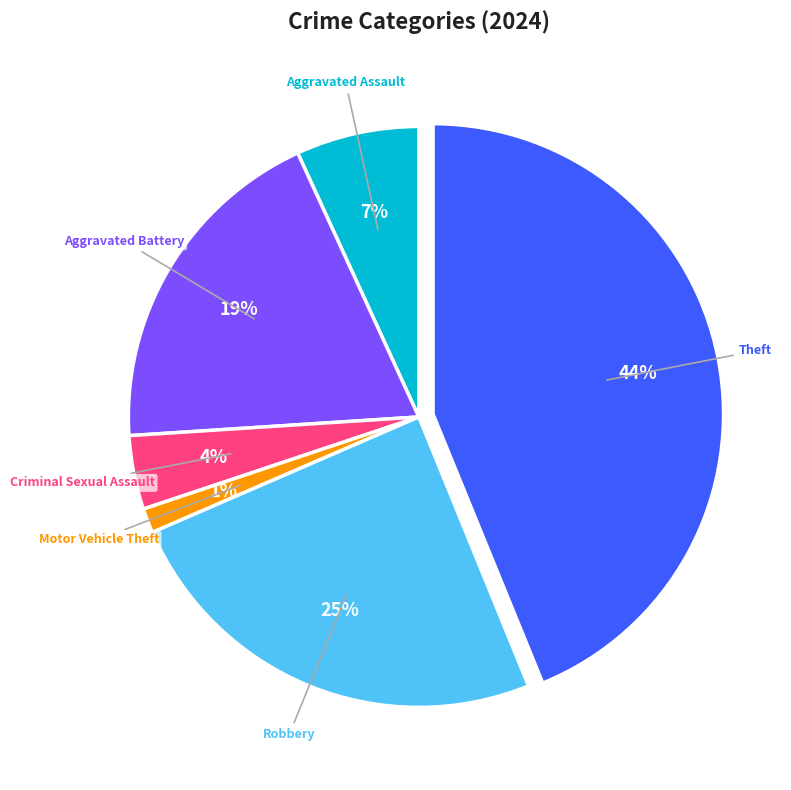

To the nearest percent, what is the average slice percentage?

17%